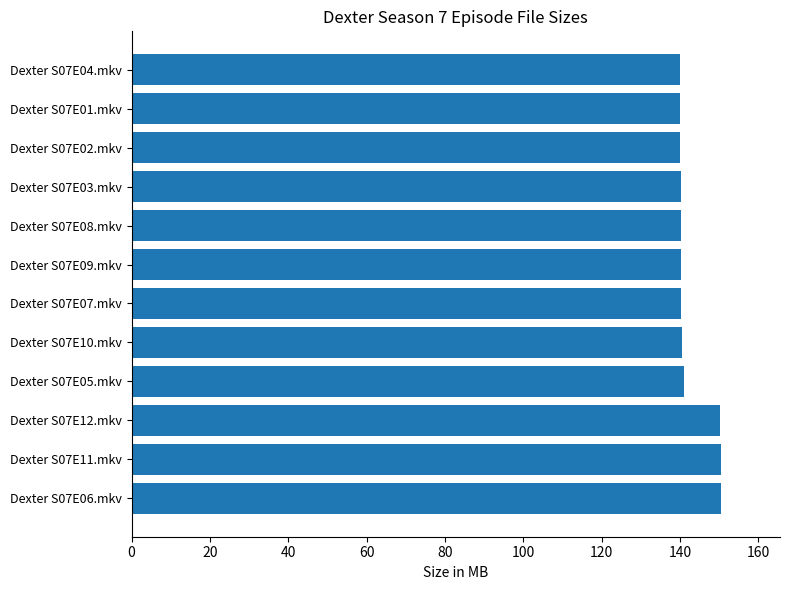

What is the change in value from Dexter S07E12.mkv to Dexter S07E05.mkv?

-9.2